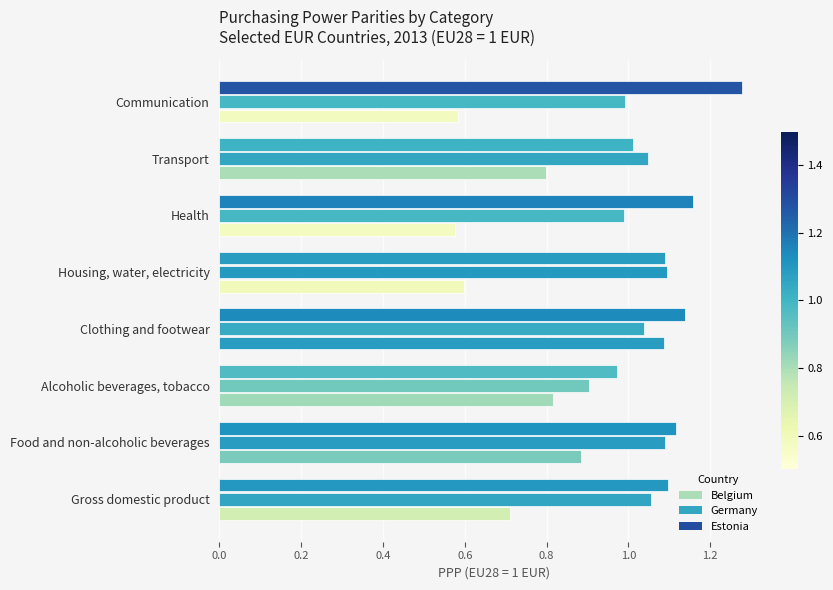

How many distinct data groups are displayed?

3